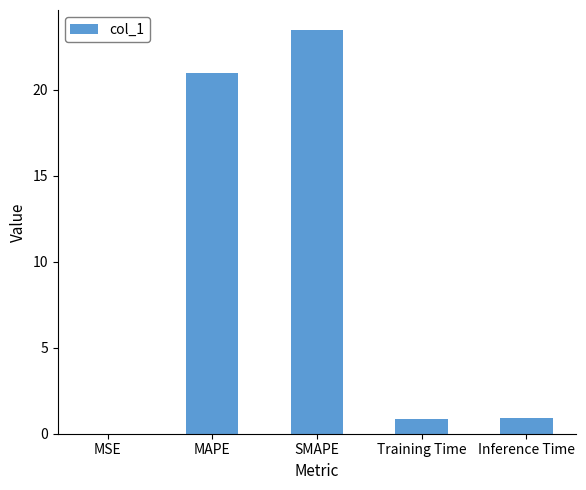

What is the sum of all values?

46.2